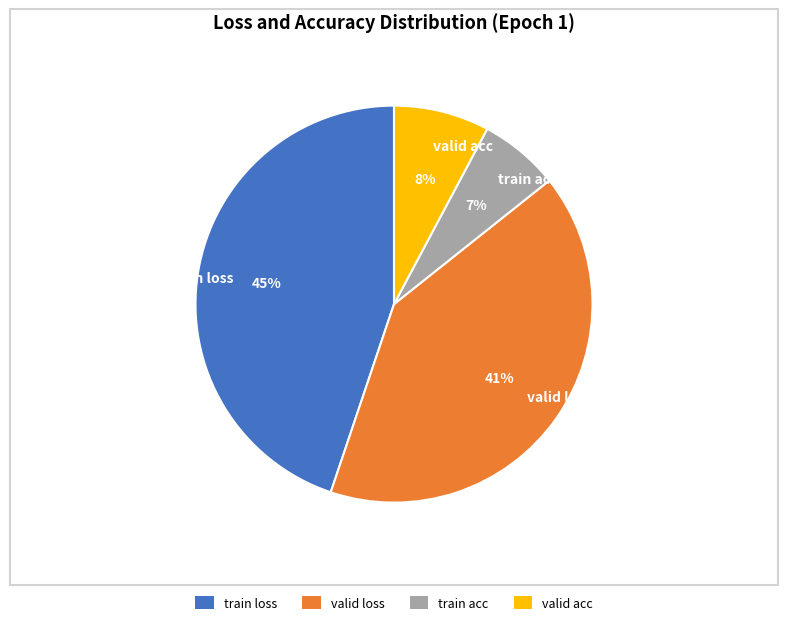

Is there any slice that represents more than half of the pie?

No